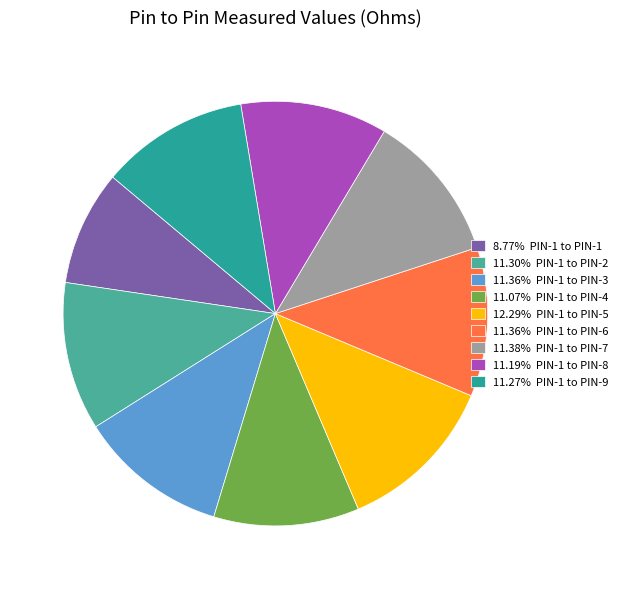

Which category has the smallest portion of the pie?

PIN-1 to PIN-1